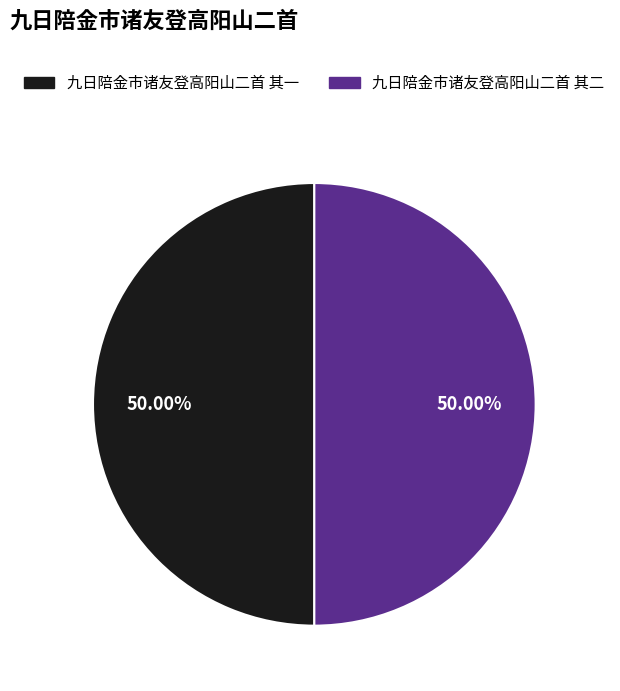

Approximately how many times larger is the value at 九日陪金市诸友登高阳山二首 其一 compared to 九日陪金市诸友登高阳山二首 其二?

1.0